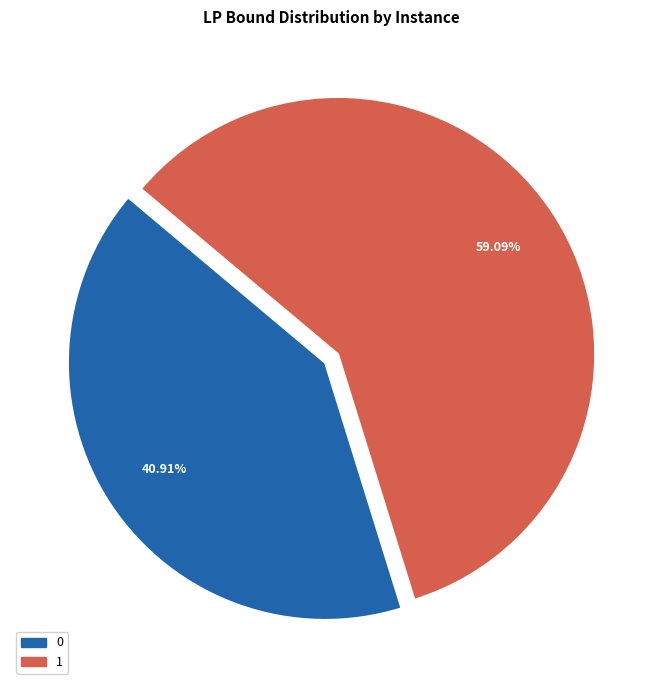

Count the number of slices in the pie.

2